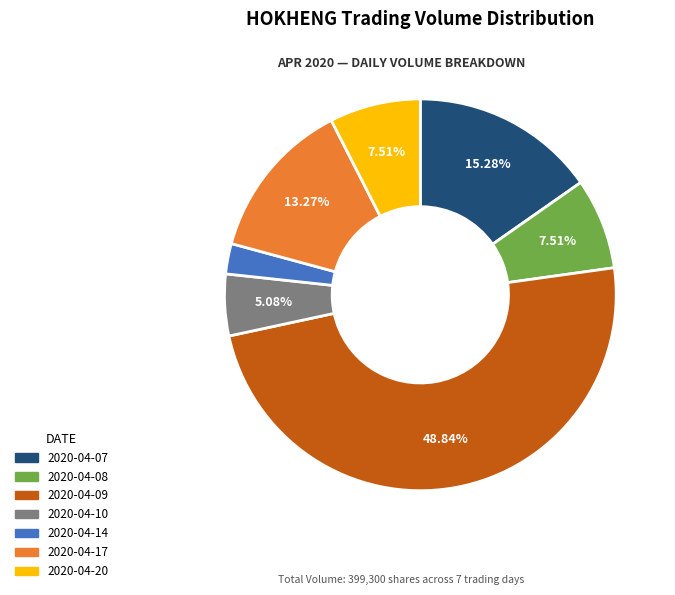

Which slice is the smallest?

2020-04-14